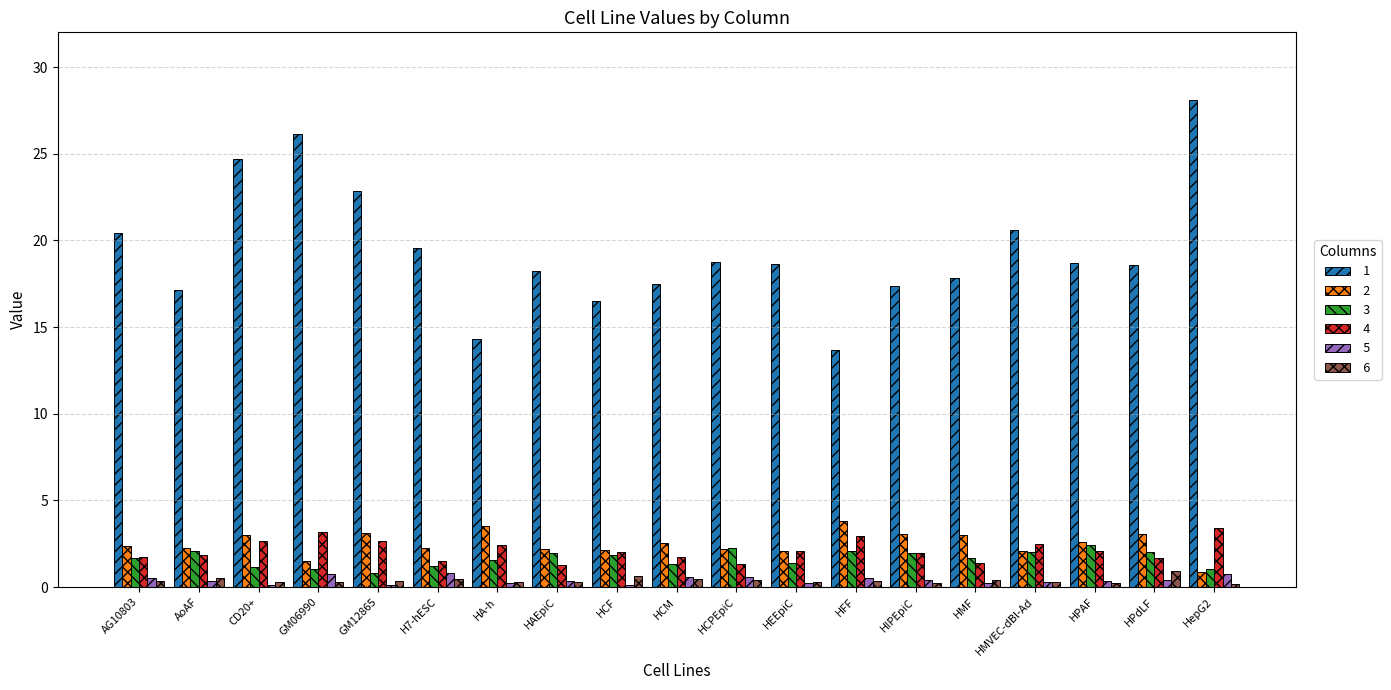

Which category has the highest value across all series?

HepG2